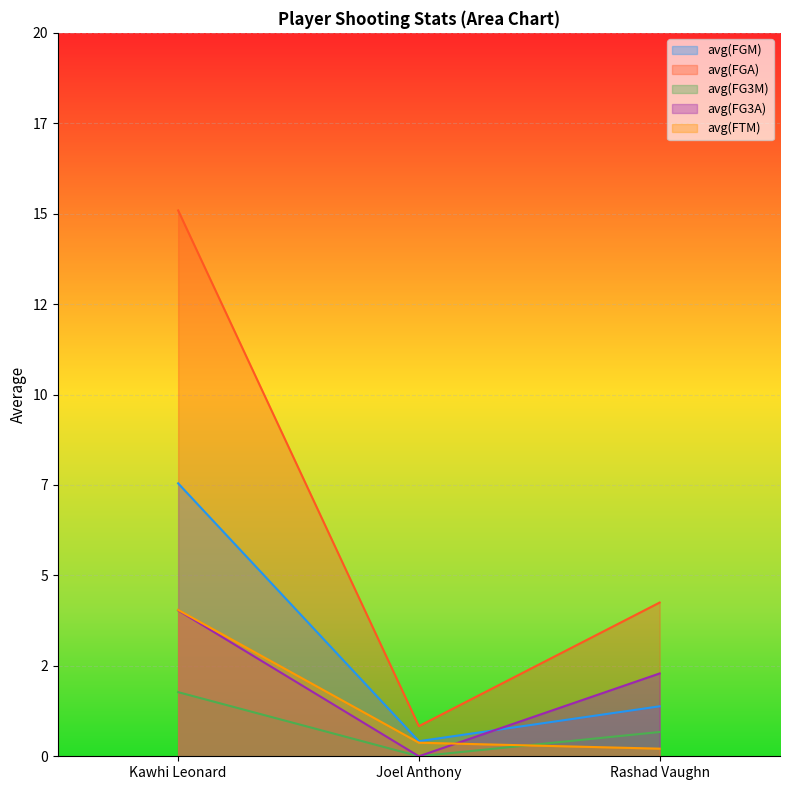

Where does the avg(FG3A) series first go above 2?

Kawhi Leonard